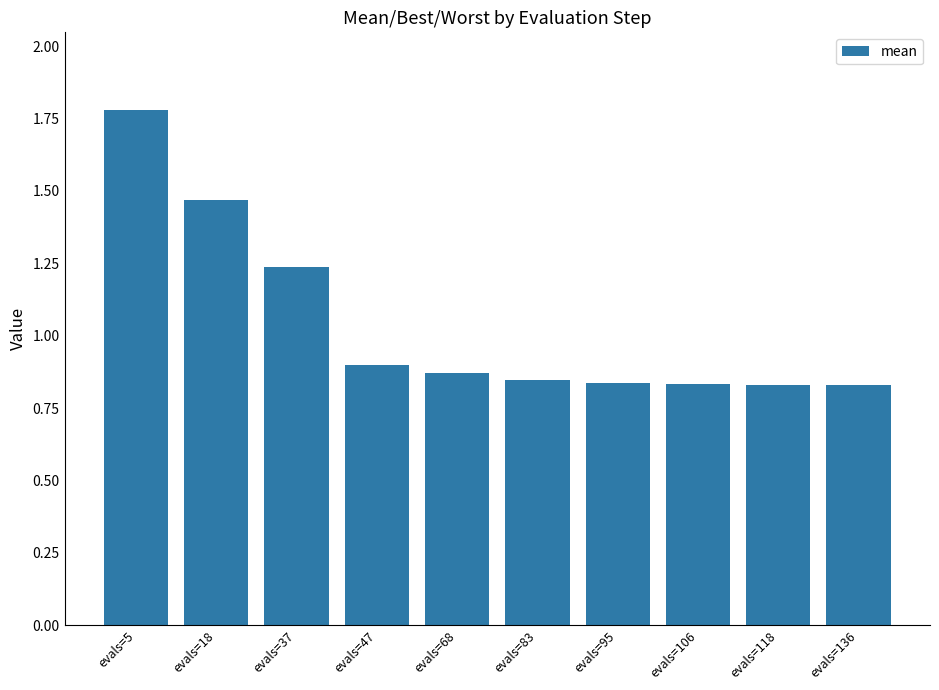

What is the change in value from evals=5 to evals=136?

-1.0